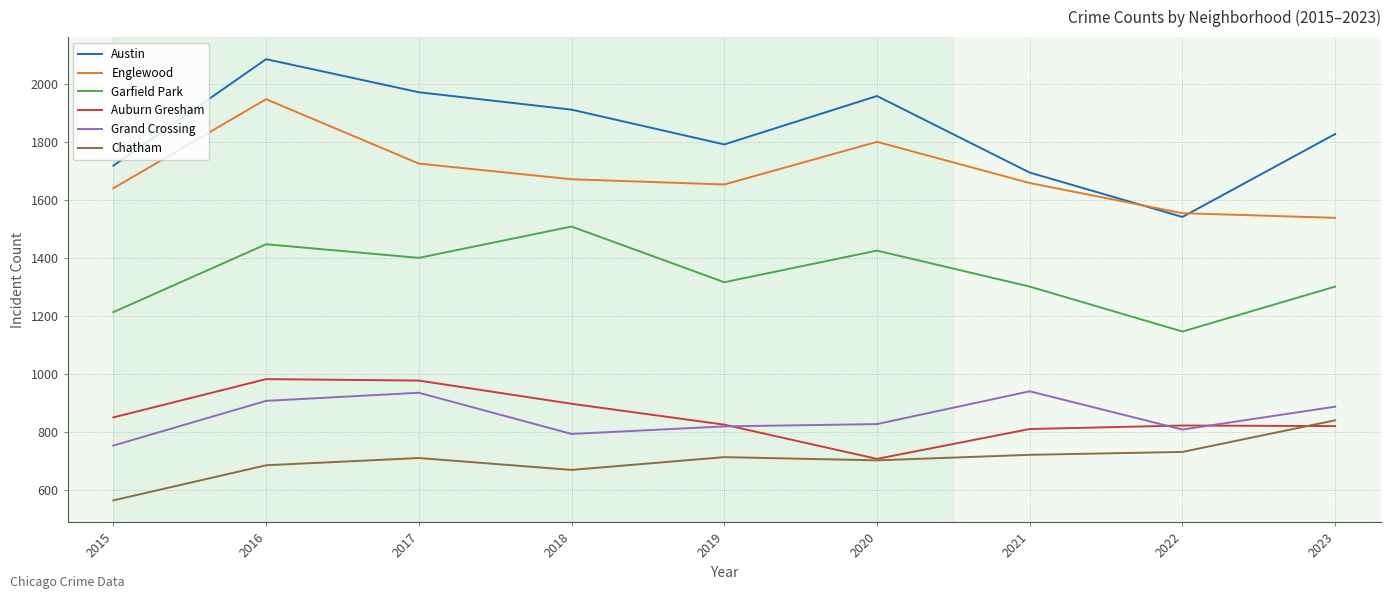

Is it true that Chatham equals 703 at 2020?

True